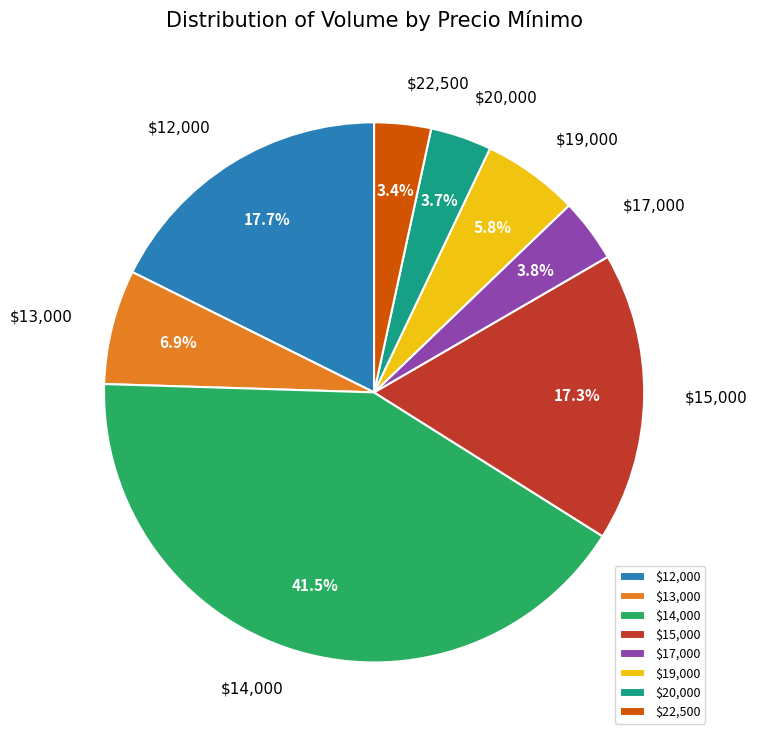

How many slices are in this pie chart?

8